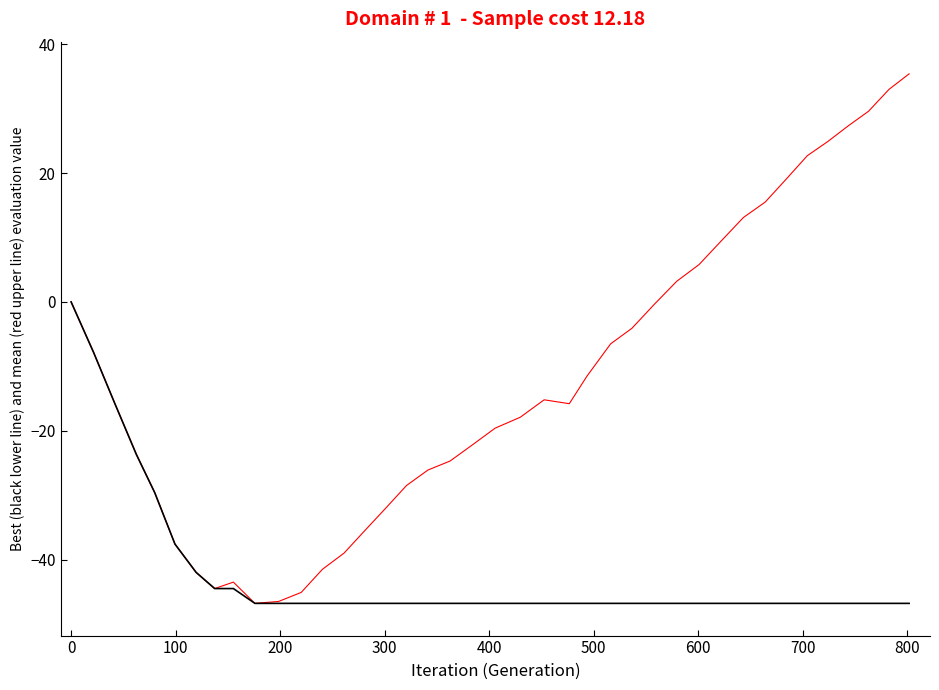

What is the minimum value shown in the chart?

-46.8